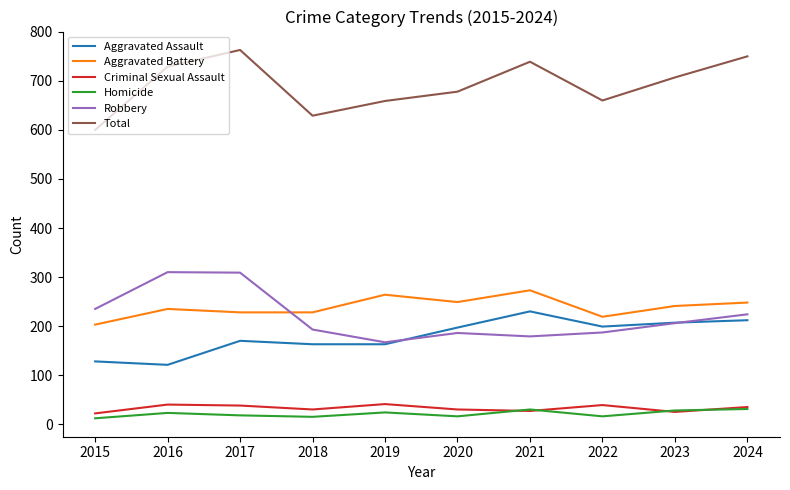

In Total, how many points are lower than both neighbors (excluding endpoints)?

2